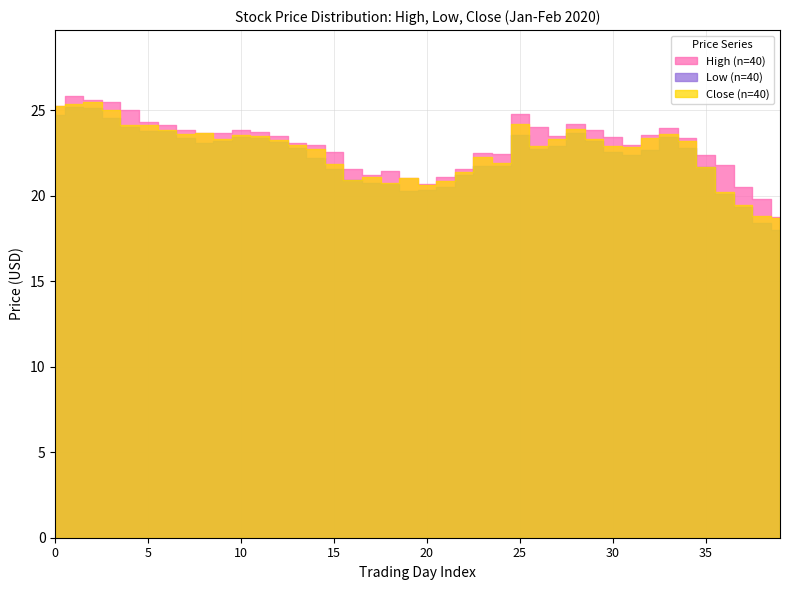

What is the highest value of the Low series?

25.2